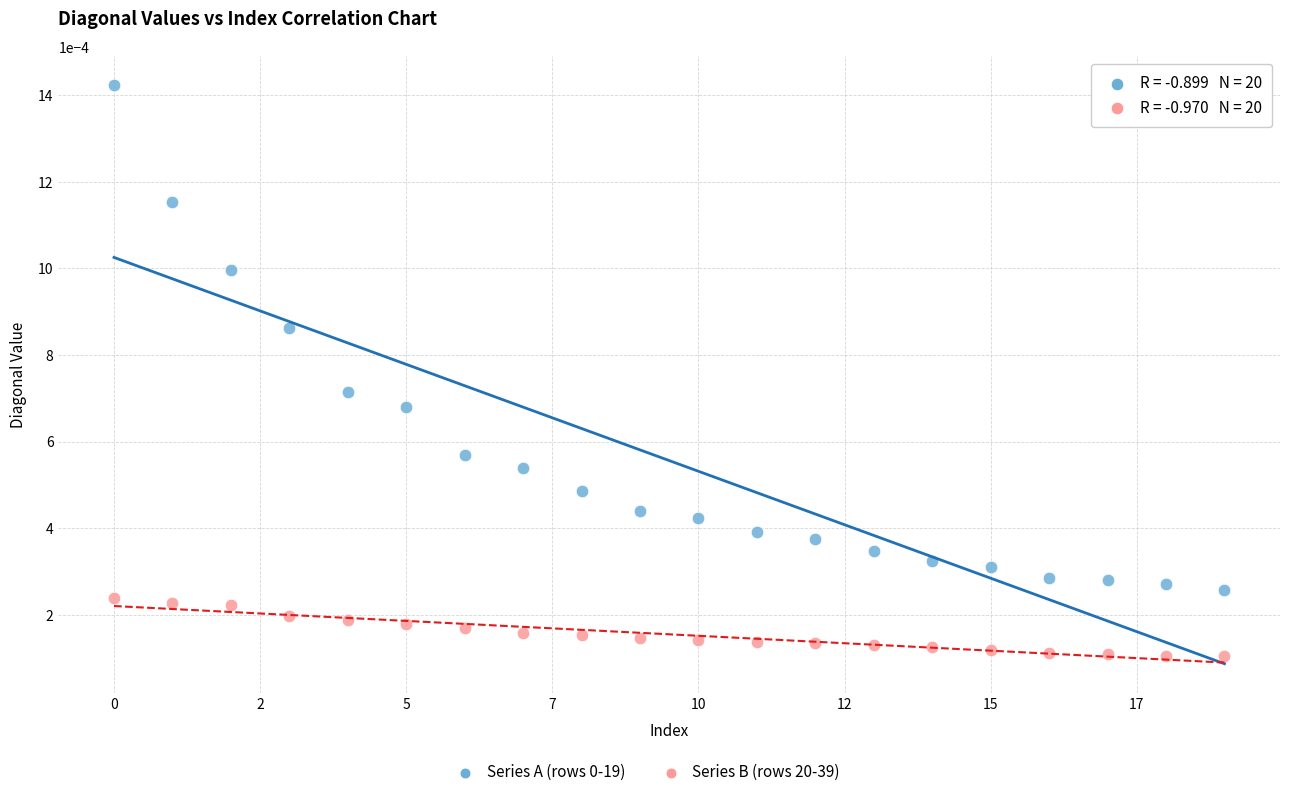

Which series contains the lowest Y value?

Series B (rows 20-39)